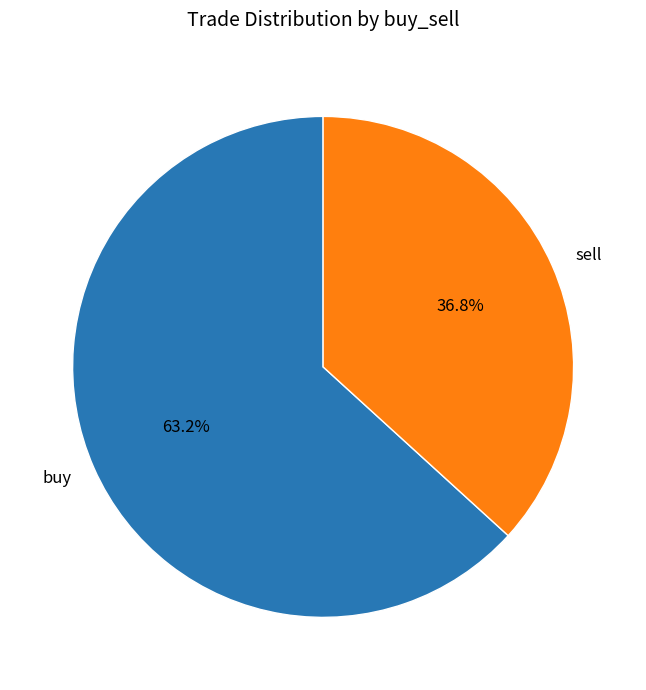

To the nearest percent, what is the combined percentage of buy and sell?

100%